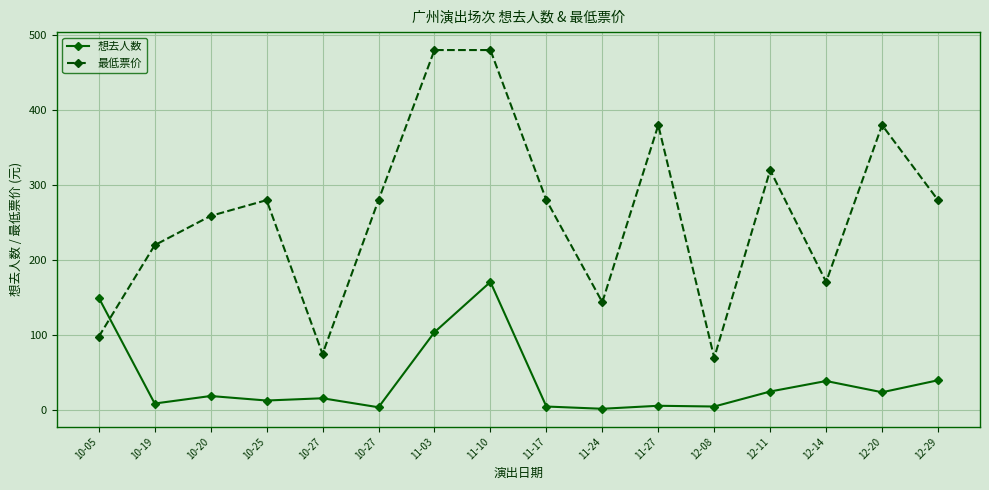

At which category does 想去人数 reach its first local peak?

10-20